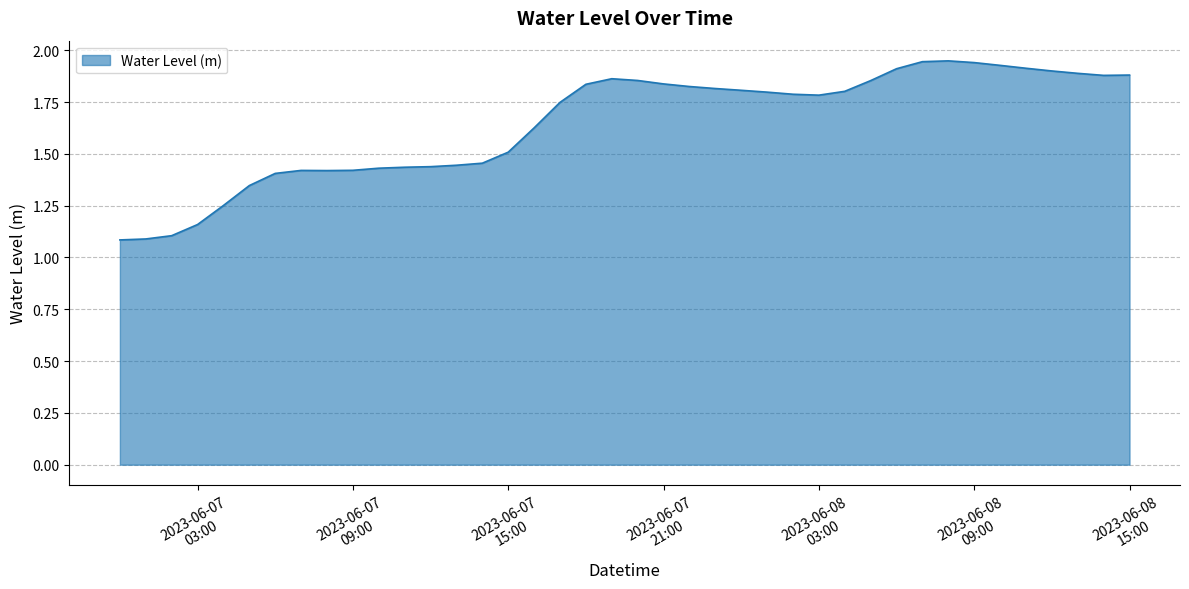

What is the difference between the maximum and minimum values?

0.9